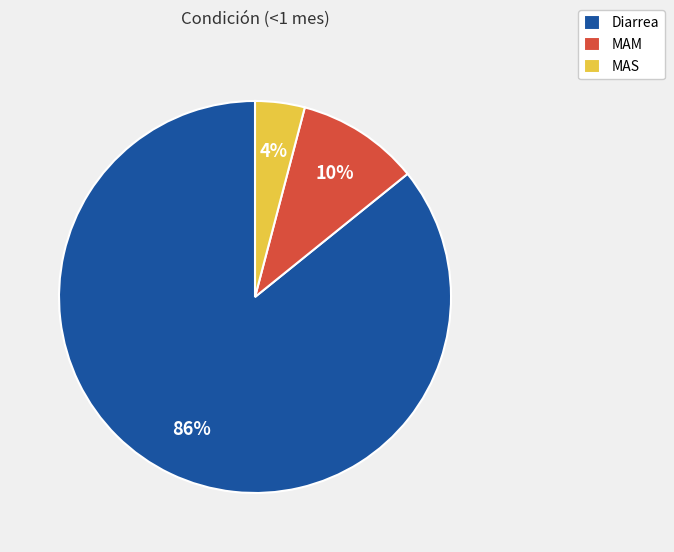

To the nearest percent, what is the difference between the largest and smallest slice percentages?

82%